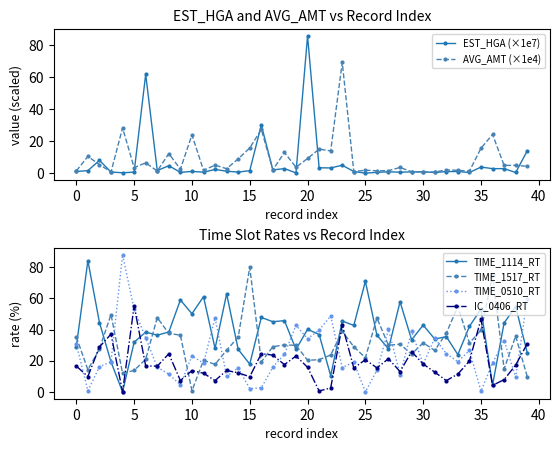

Is the value of IC_0406_RT at 24 greater than the value of TIME_1517_RT at 23?

No